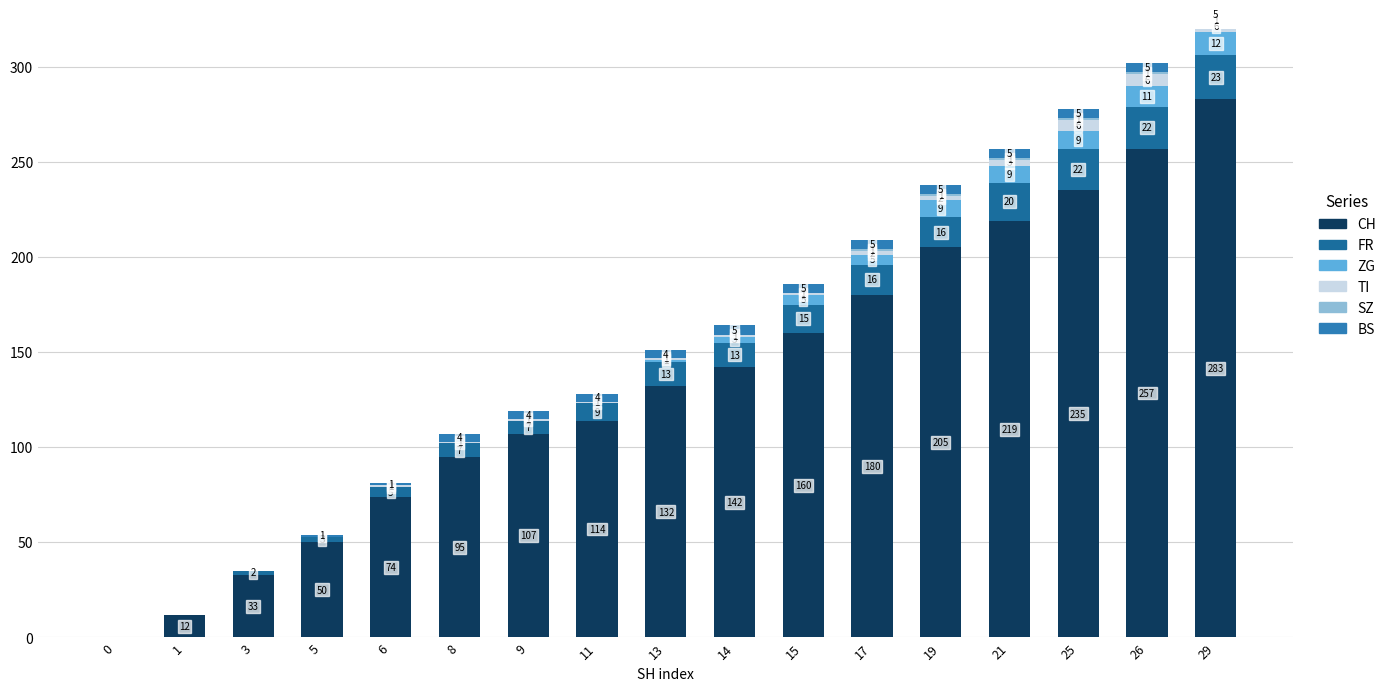

How many bars are there in total?

102